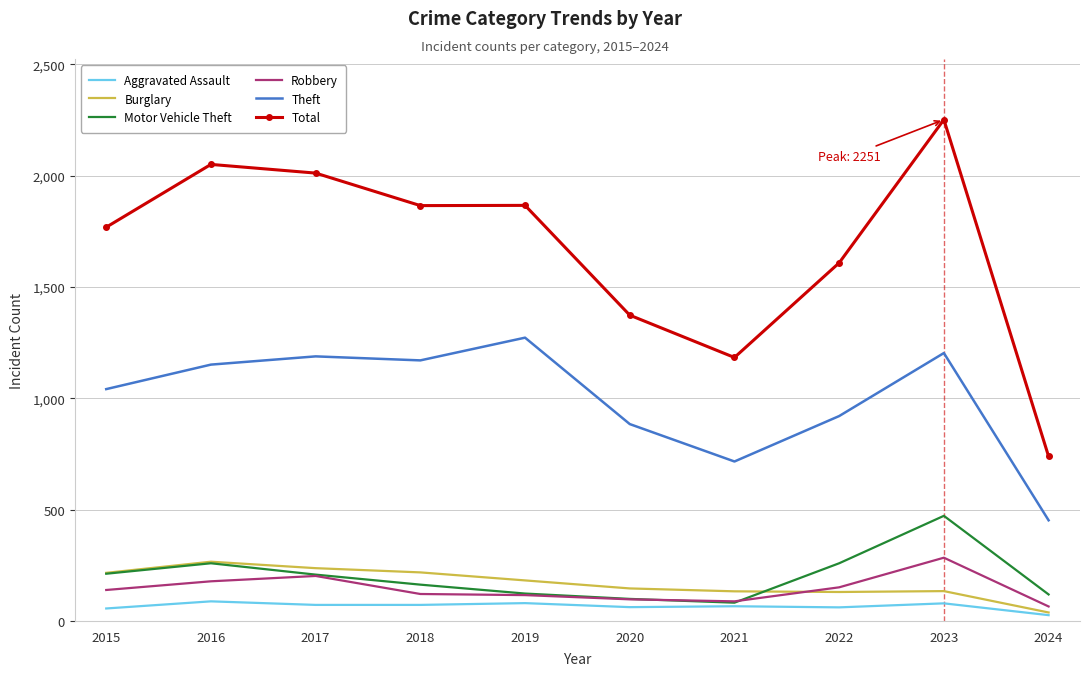

What is the greatest value displayed?

2251